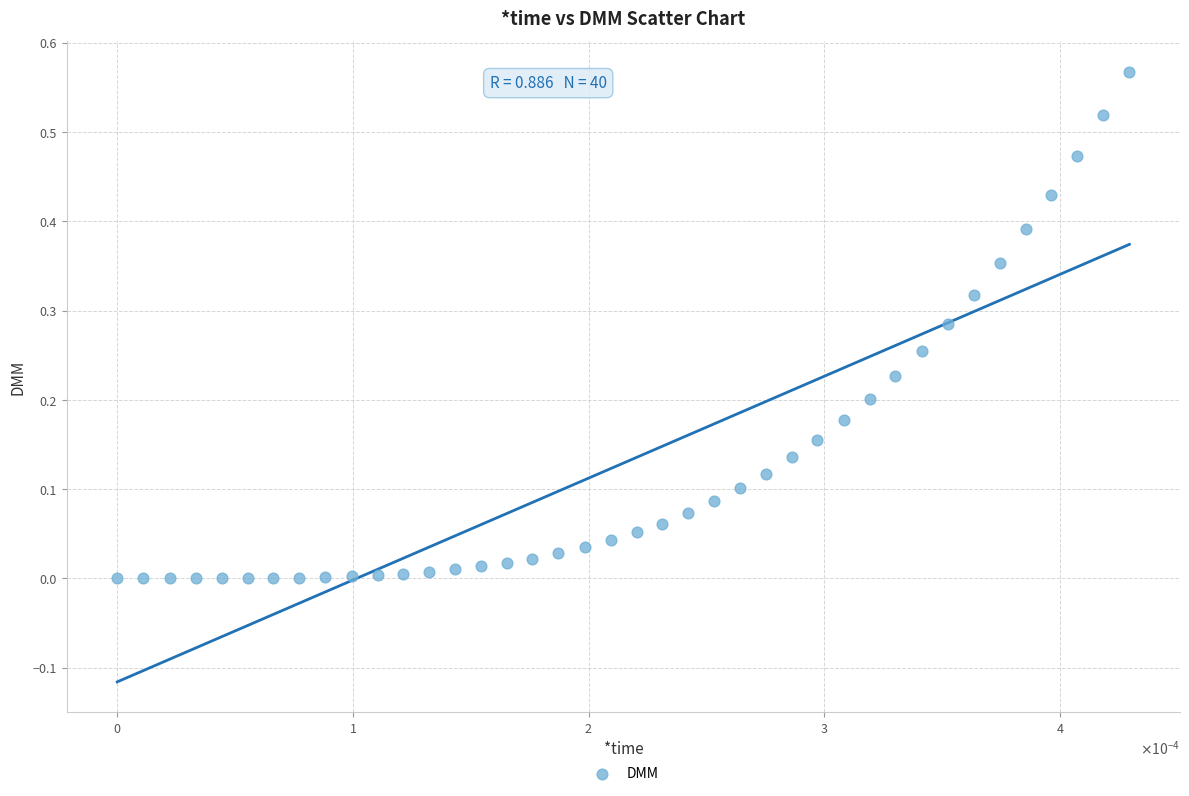

Count the number of points in this scatter plot.

40